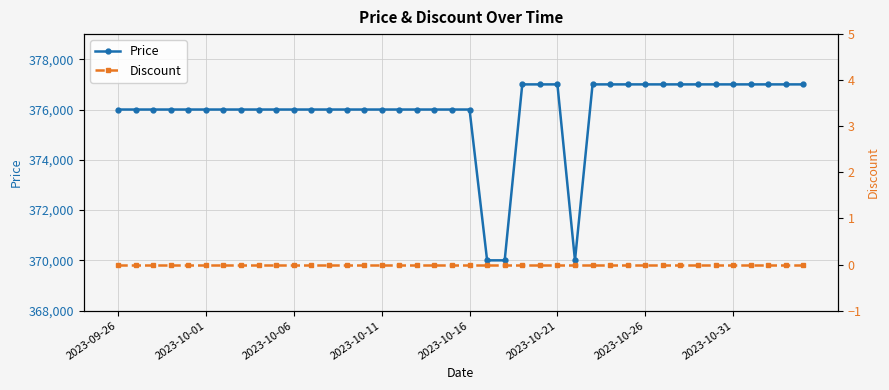

What is the difference between the maximum and minimum values in the Price series?

7000